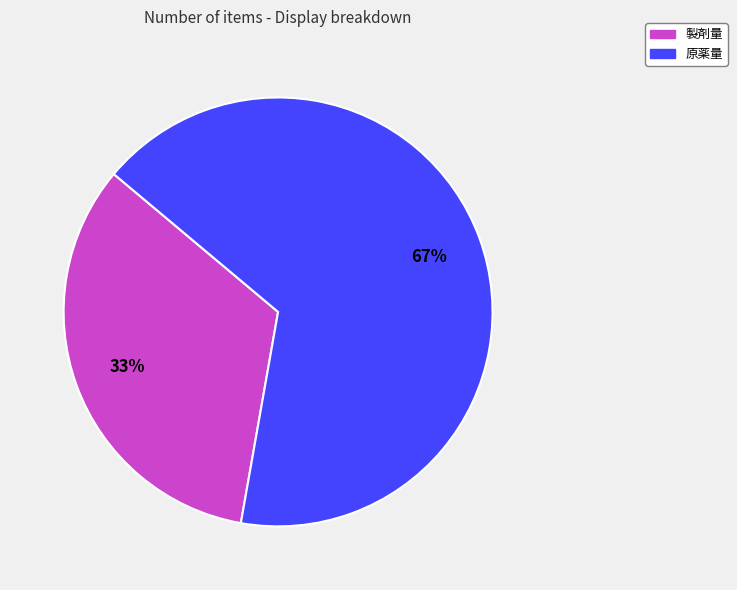

Between 製剤量 and 原薬量, which is larger?

原薬量